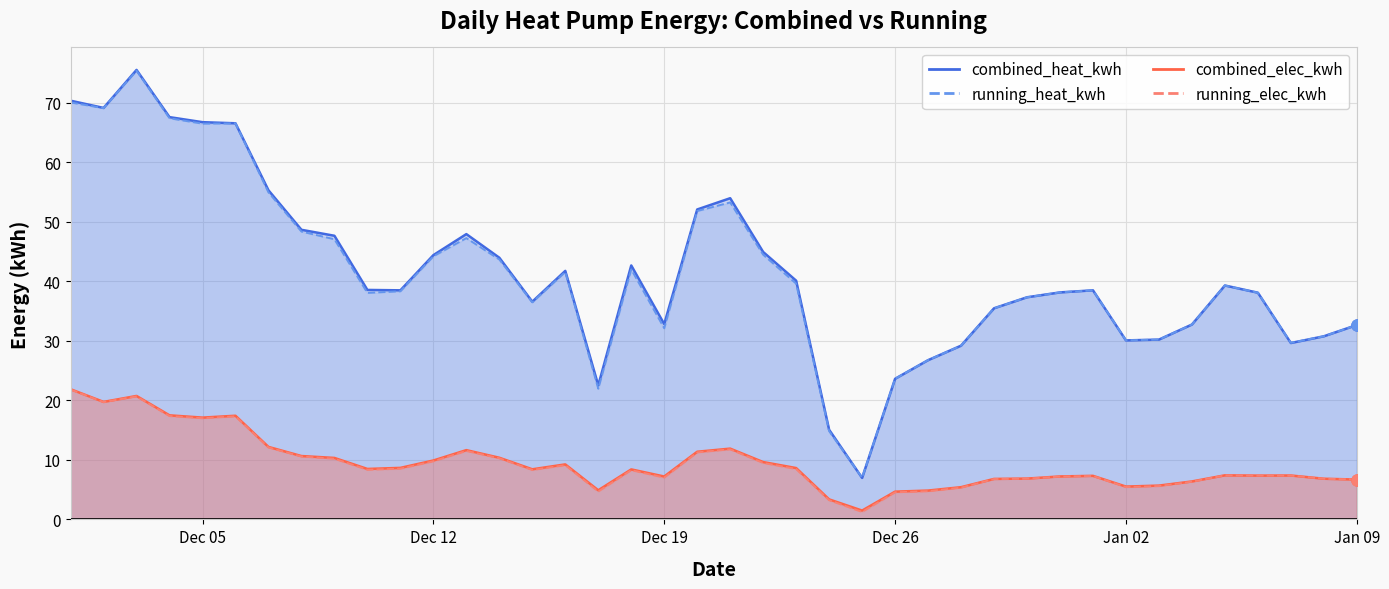

True or false: running_heat_kwh and running_elec_kwh cross at least once.

False